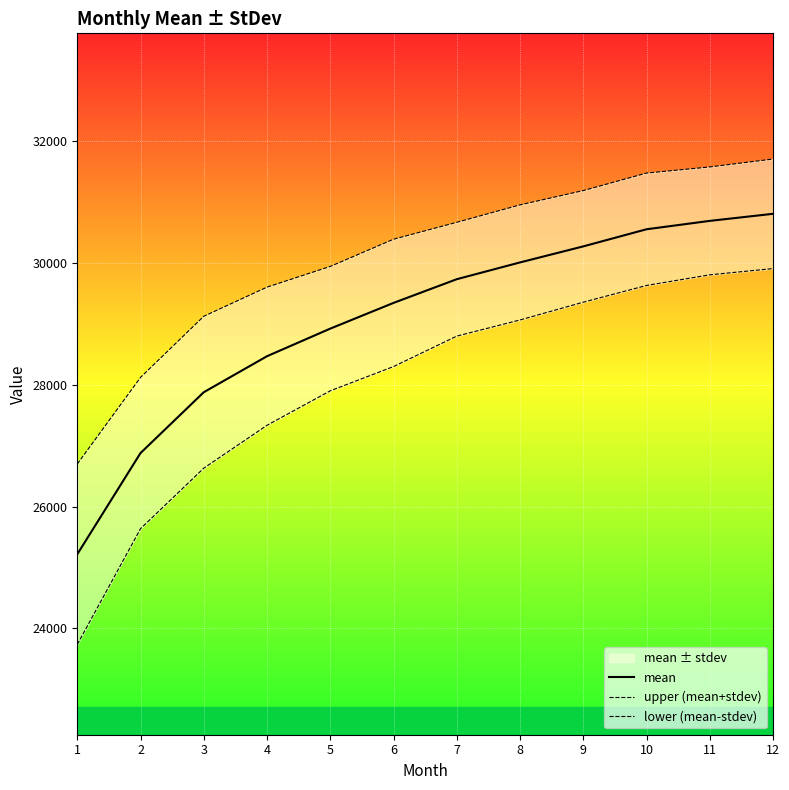

True or false: upper (mean+stdev) has more than 0 interior local peaks.

False